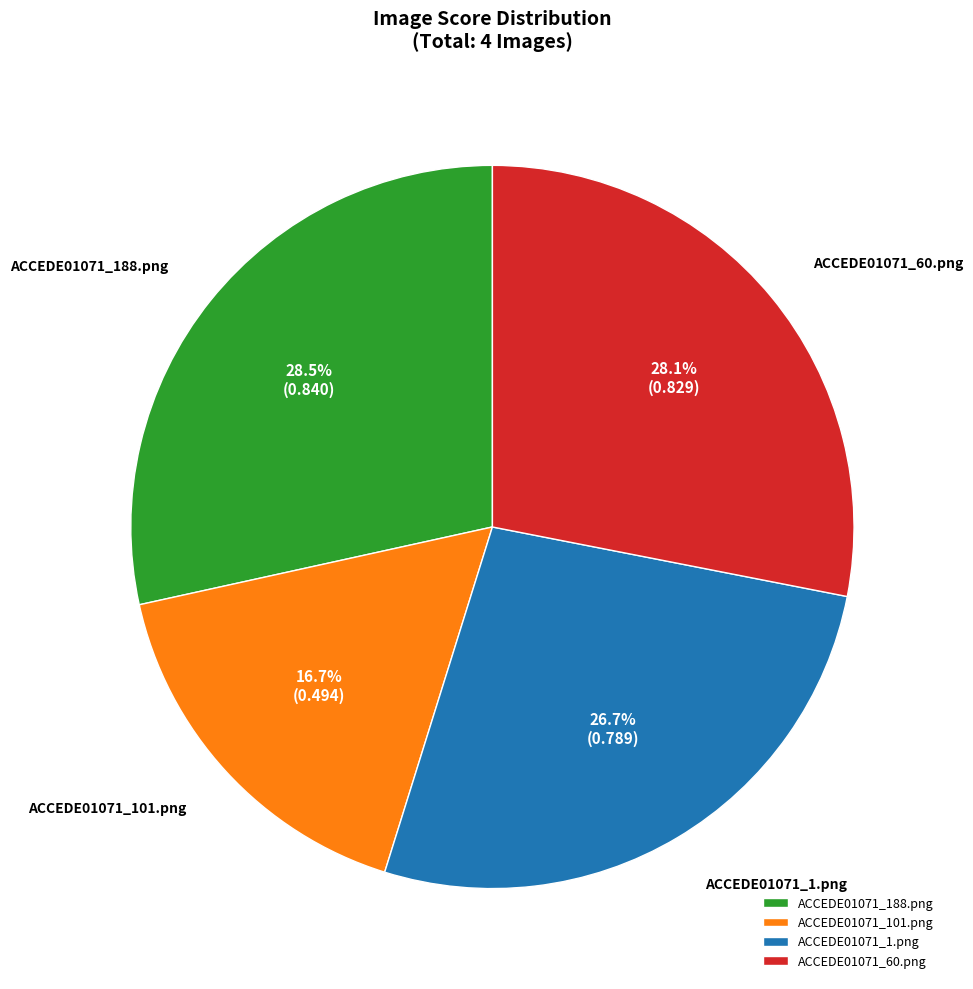

How many slices are in this pie chart?

4